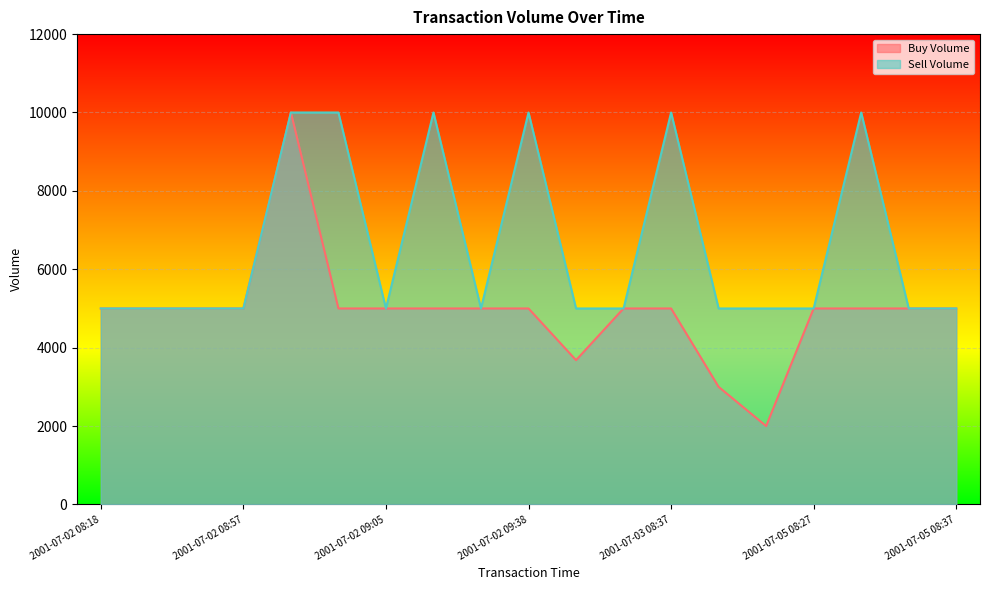

What position from the right is 2001-07-02 09:05?

13